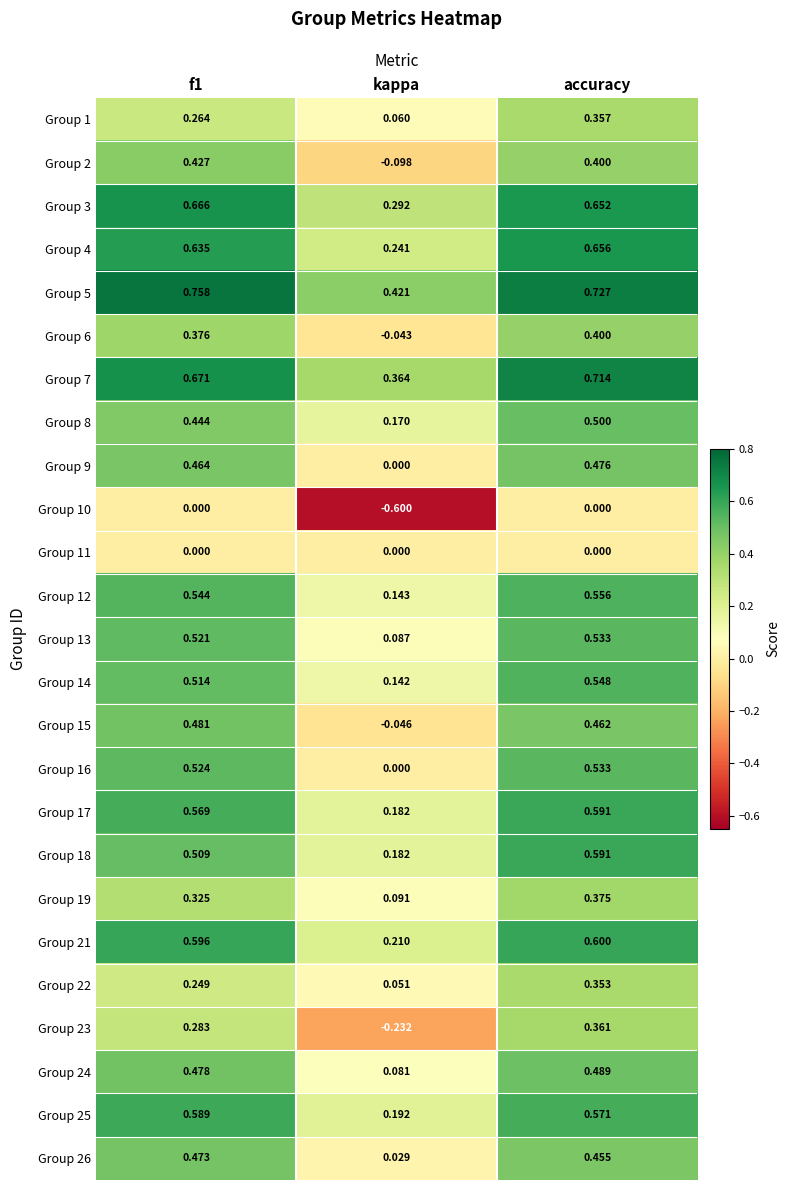

Is the value of Group 5 at accuracy greater than the value of Group 23 at f1?

Yes